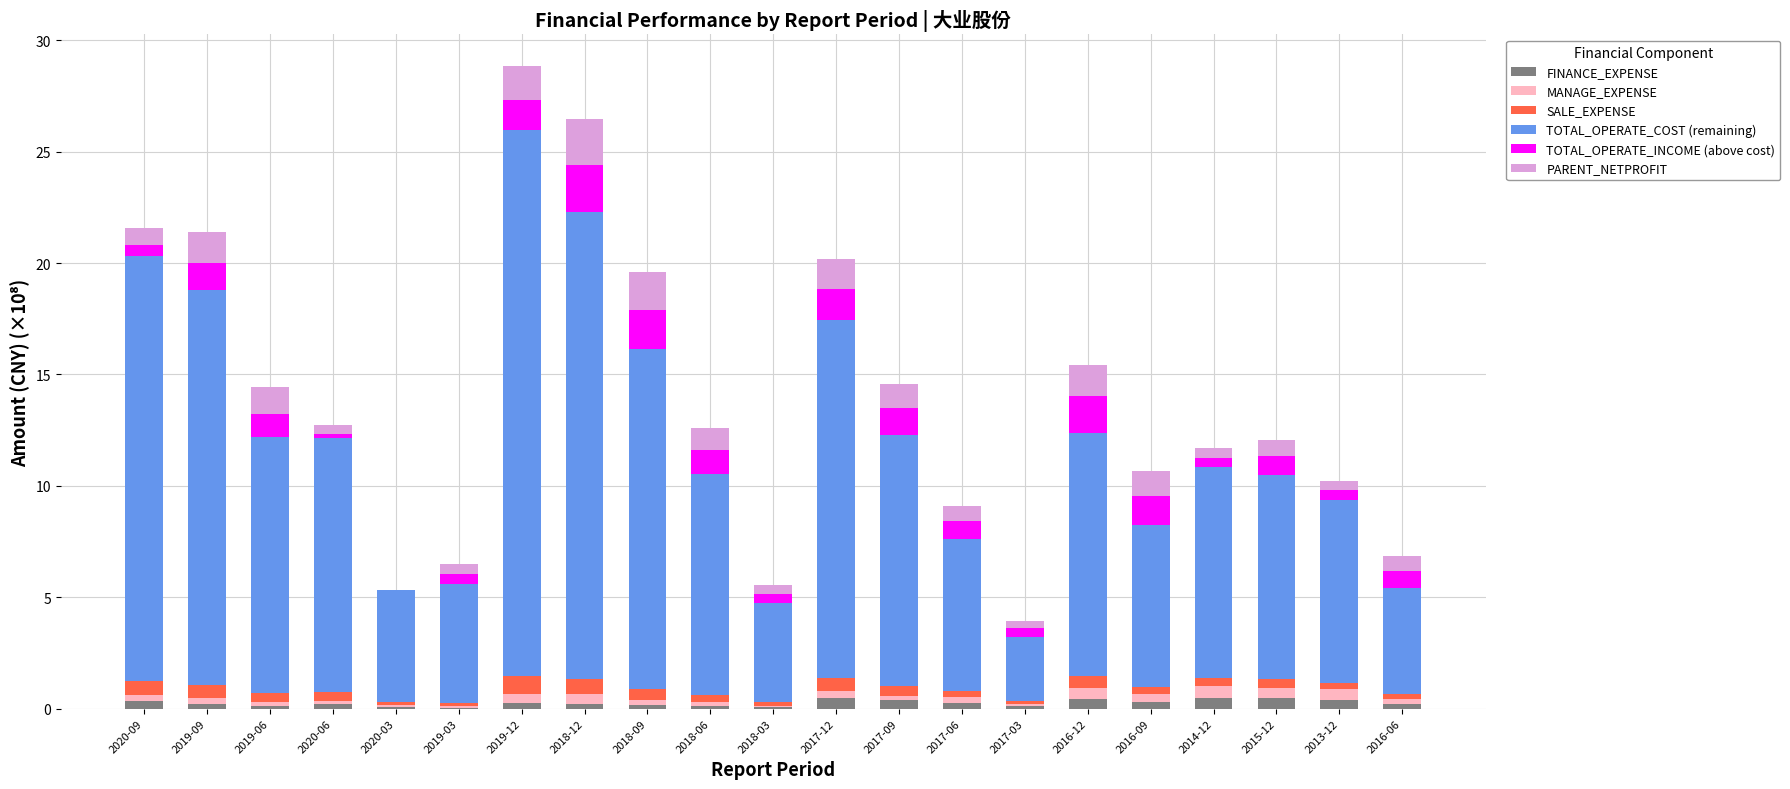

Which series has the largest total across all categories?

TOTAL_OPERATE_COST (remaining)